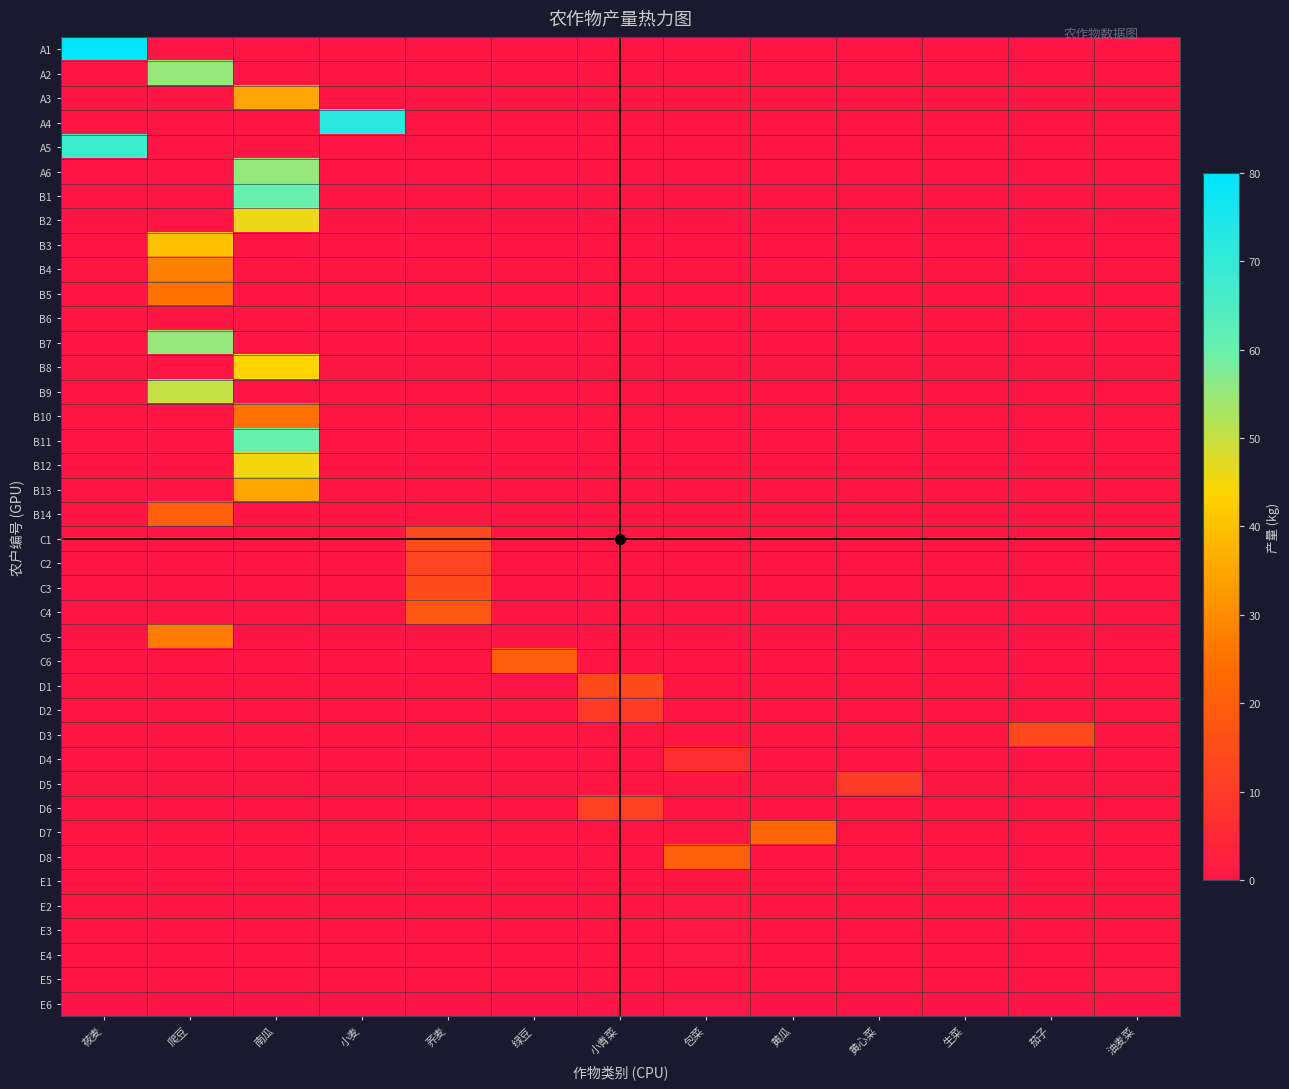

Which series has the largest total across all categories?

A1